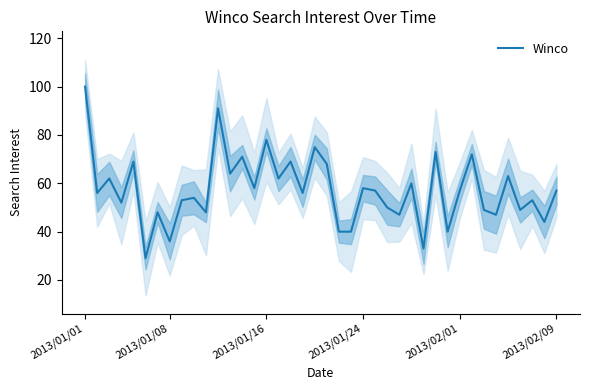

What is the lowest value of the Winco series?

29